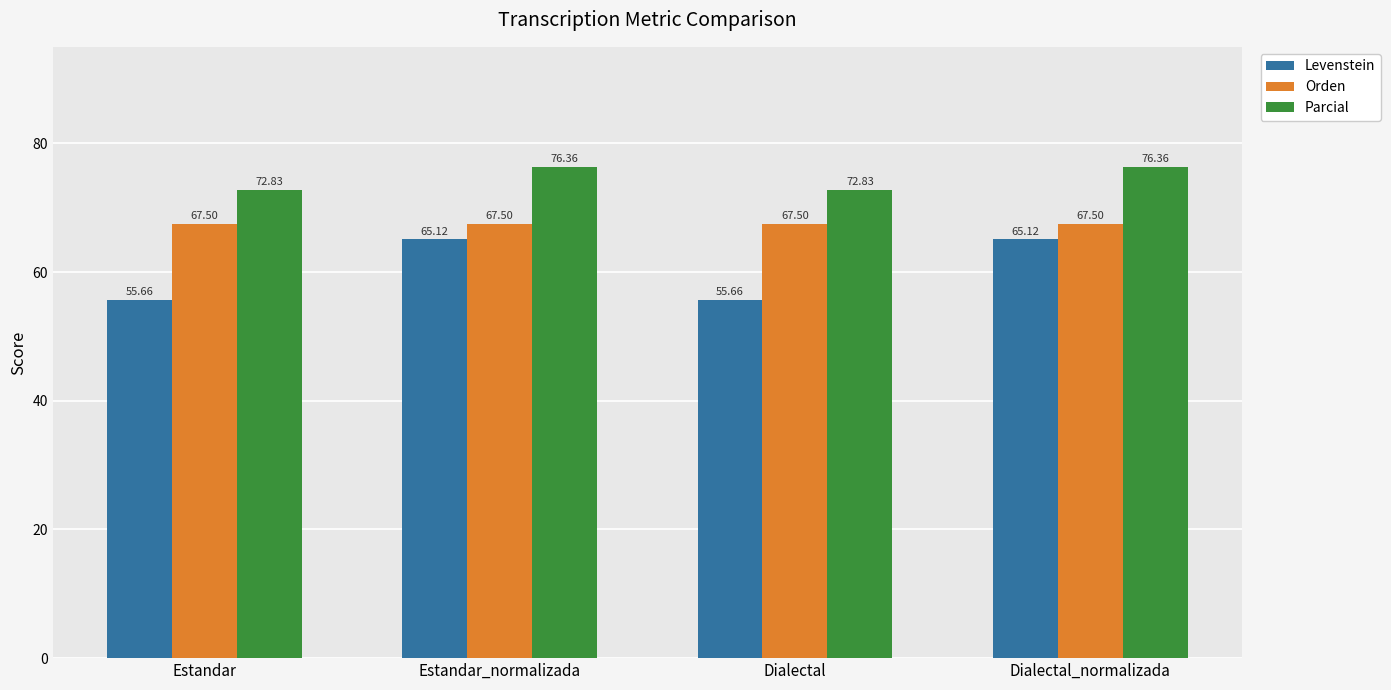

Is the value of Orden at Dialectal_normalizada greater than the value of Levenstein at Dialectal_normalizada?

Yes